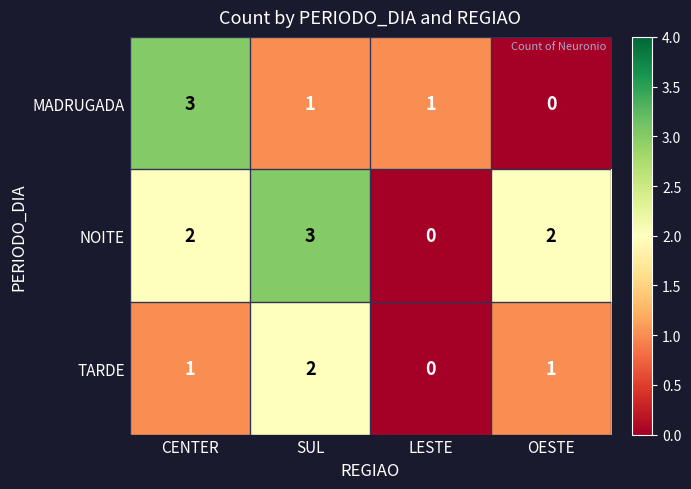

What is the greatest value displayed?

3